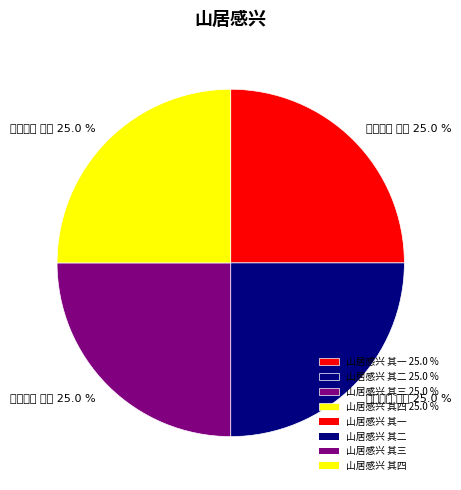

Does any single category account for the majority?

No